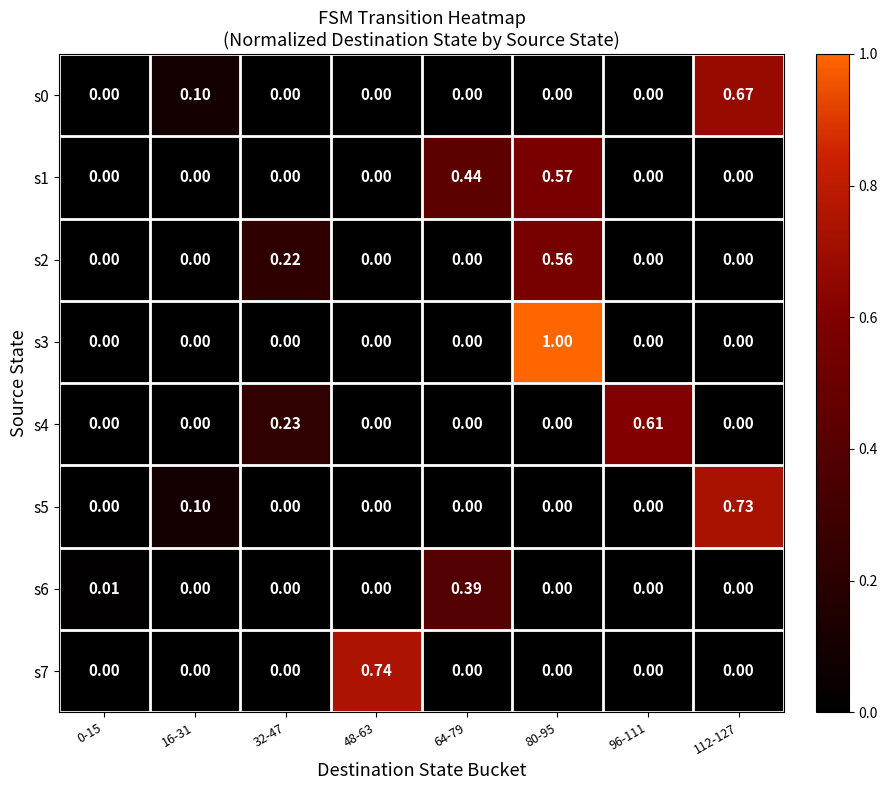

At how many categories does at least one series exceed 0?

8